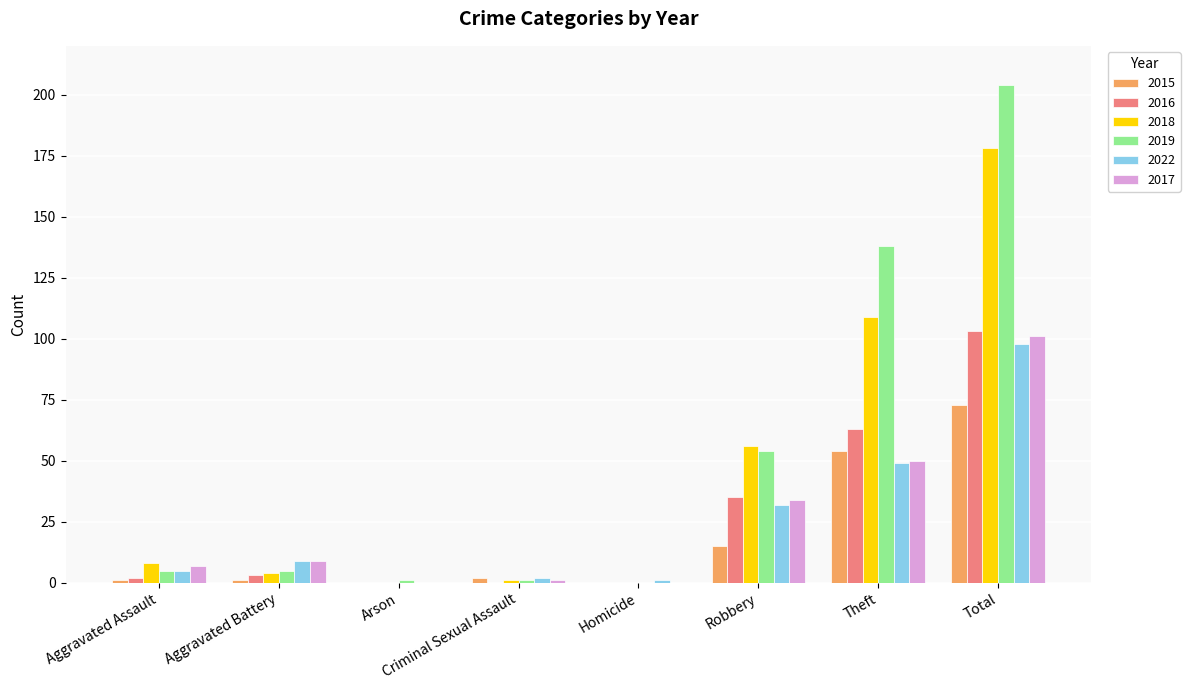

Which series has the largest total across all categories?

2019